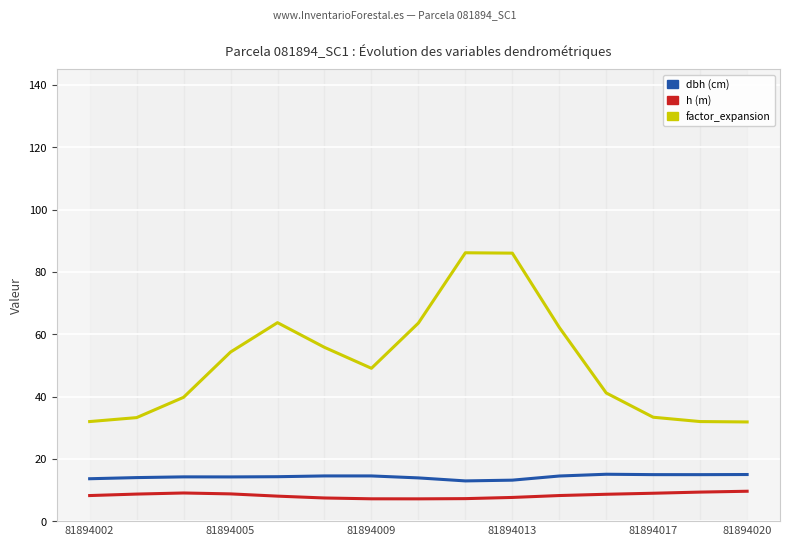

Which has a higher value, 8 or 81894020?

81894020